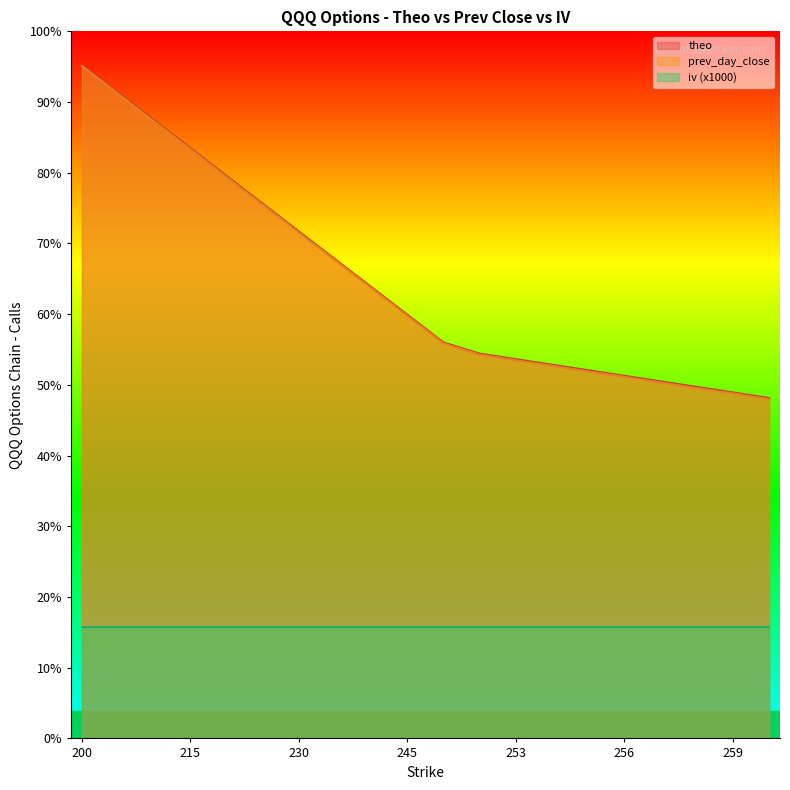

True or false: theo and prev_day_close cross at least once.

False